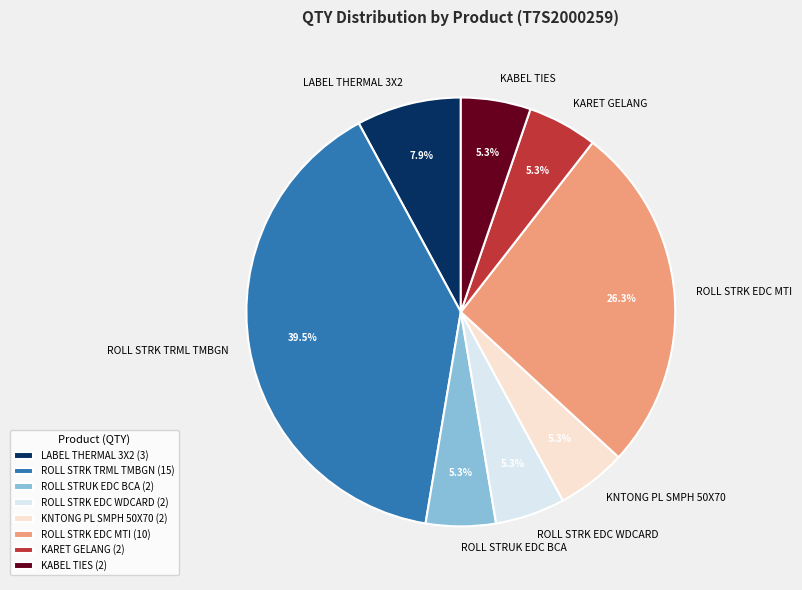

Which has a higher value, ROLL STRK EDC MTI or KABEL TIES?

ROLL STRK EDC MTI